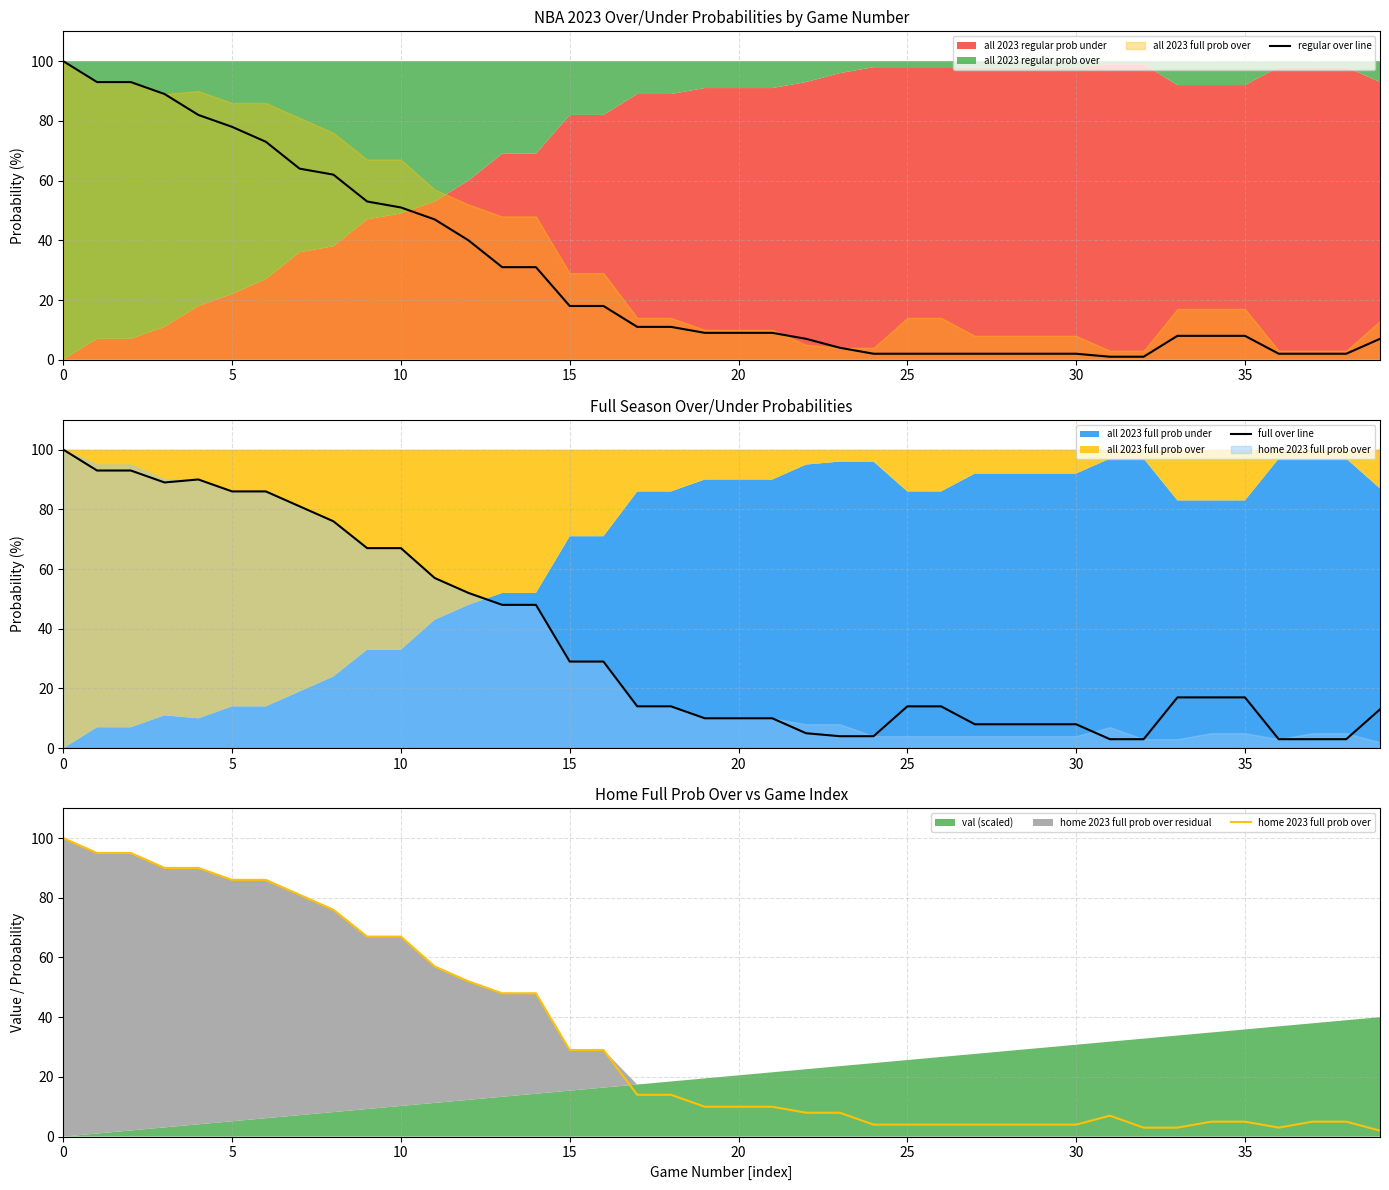

Does the chart have visible grid lines?

Yes